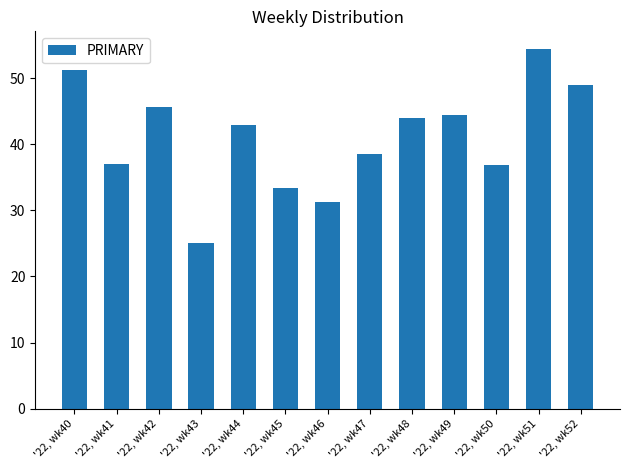

What is the average value?

41.0